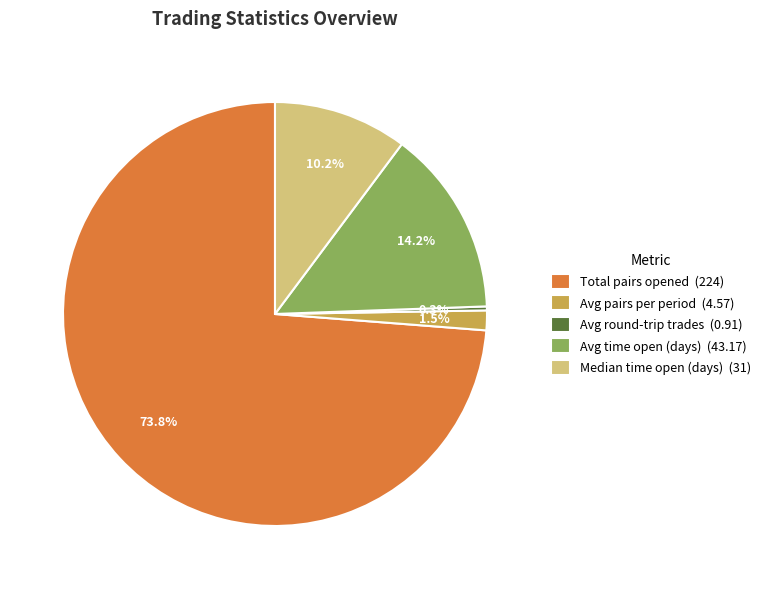

Rank the categories by value from lowest to highest.

Avg round-trip trades, Avg pairs per period, Median time open (days), Avg time open (days), Total pairs opened